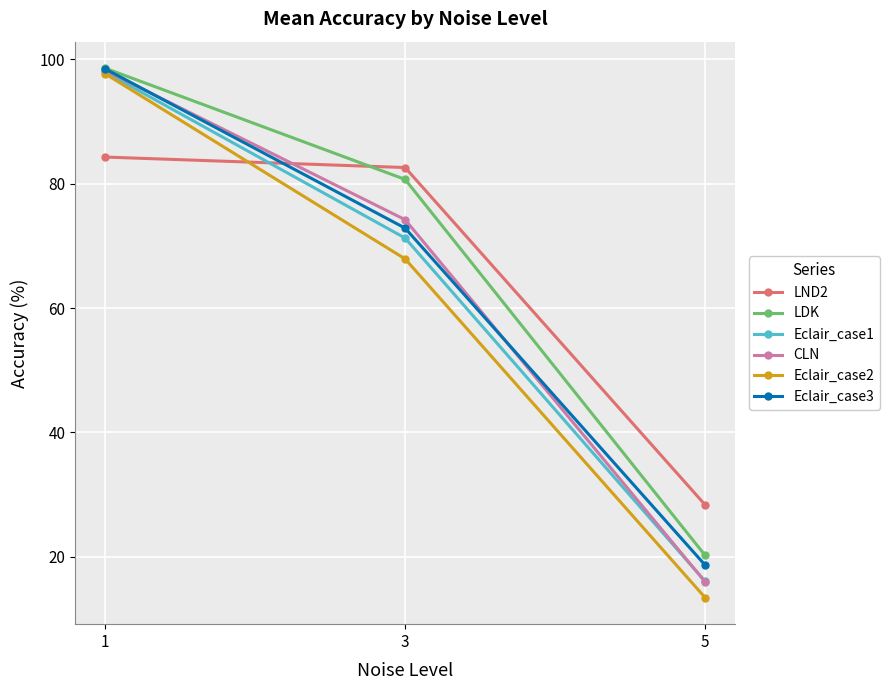

The LDK series shows 6.0 at 5. True or false?

False